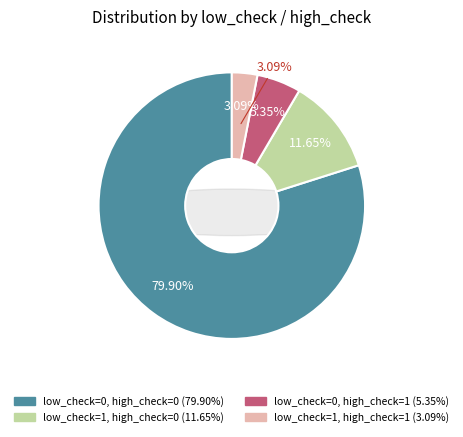

How many segments does this pie chart have?

4